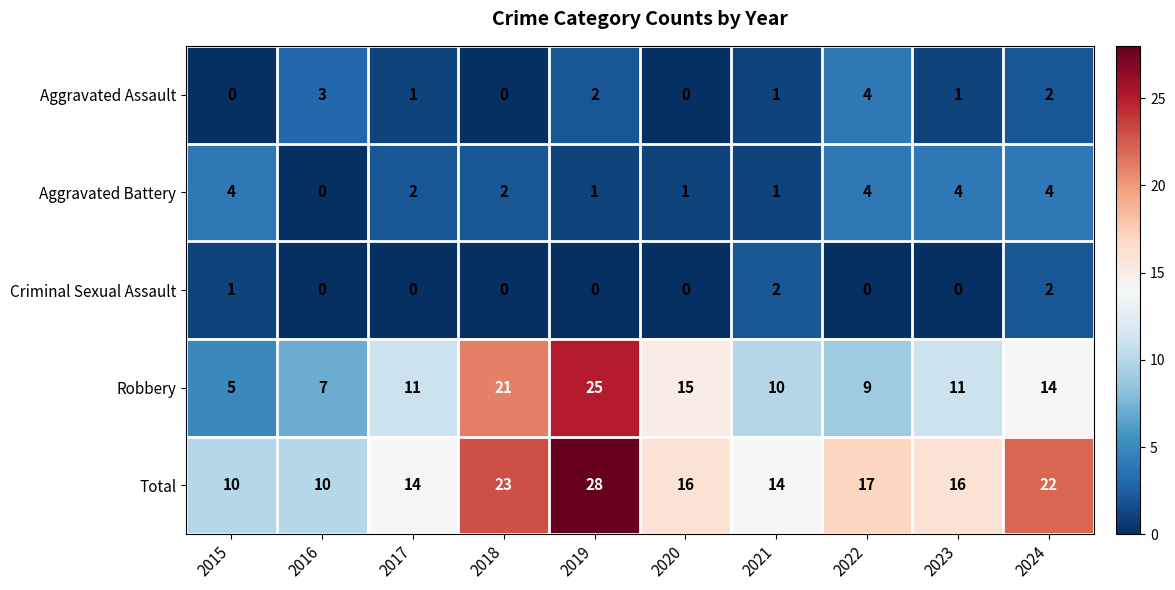

At 2019, list the series in order from smallest to largest.

Criminal Sexual Assault, Aggravated Battery, Aggravated Assault, Robbery, Total